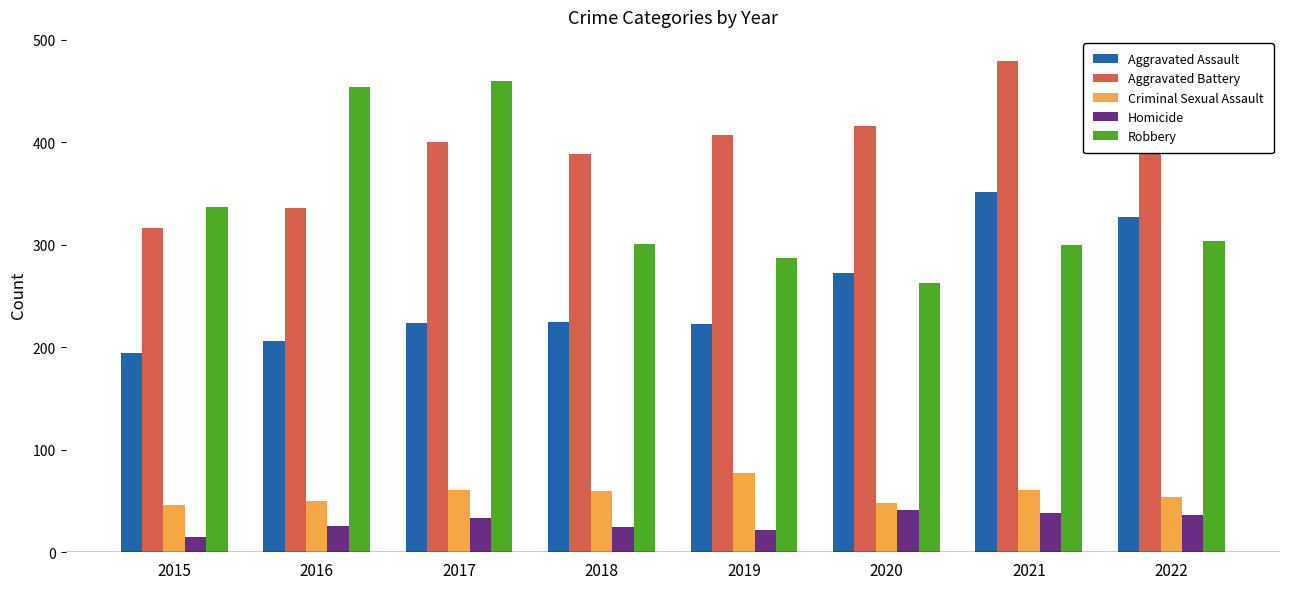

At 2018, list the series in order from largest to smallest.

Aggravated Battery, Robbery, Aggravated Assault, Criminal Sexual Assault, Homicide